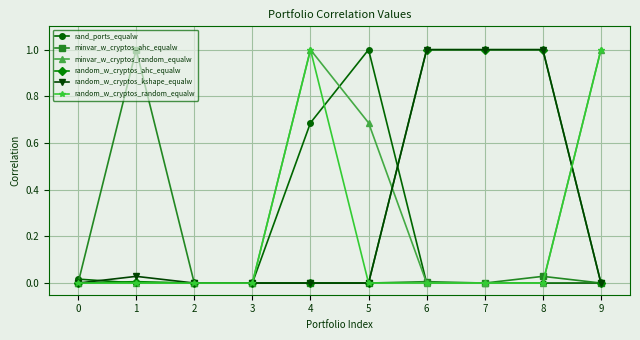

At which category is the sum across all series the highest?

4